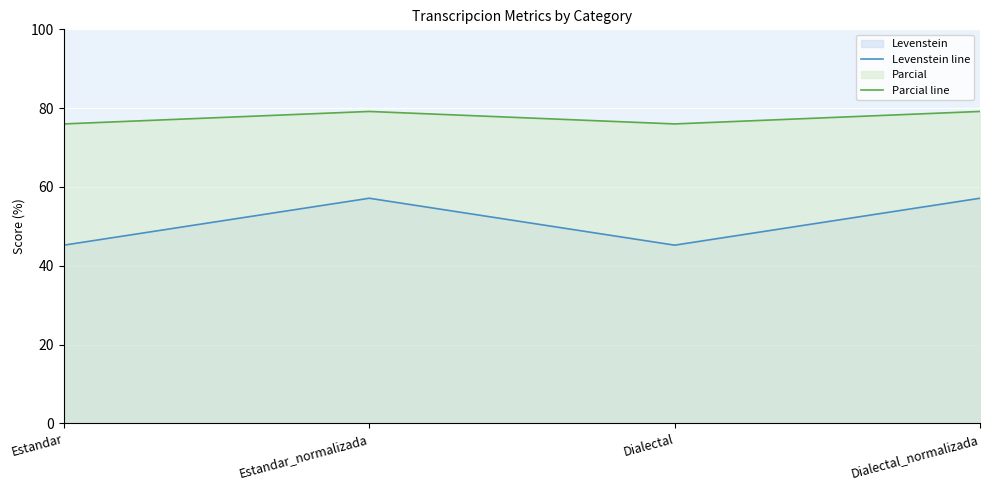

What position from the right is Dialectal?

2